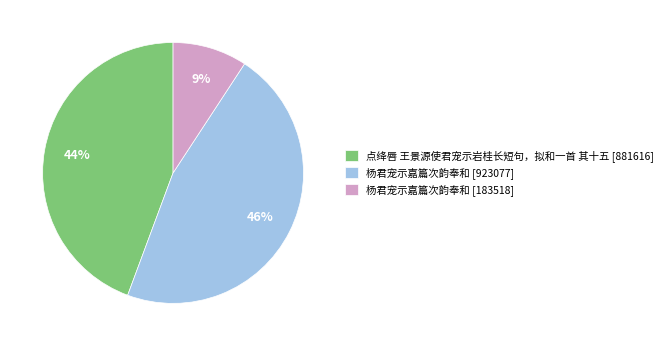

The 点绛唇 王景源使君宠示岩桂长短句，拟和一首 其十五 [881616] slice represents 44% of the pie. True or false?

True